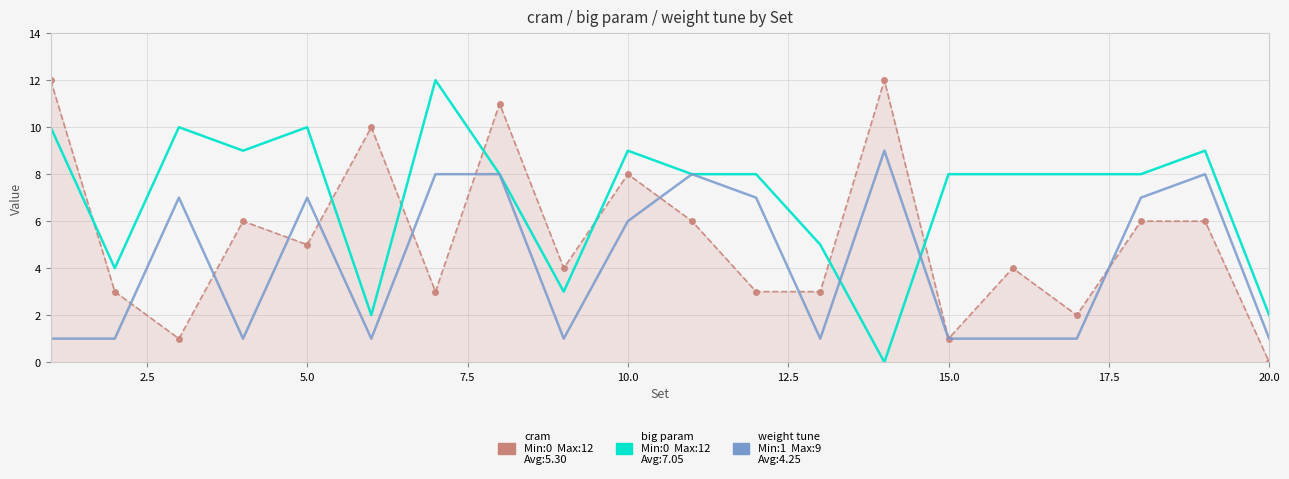

What is the maximum value shown in the chart?

12